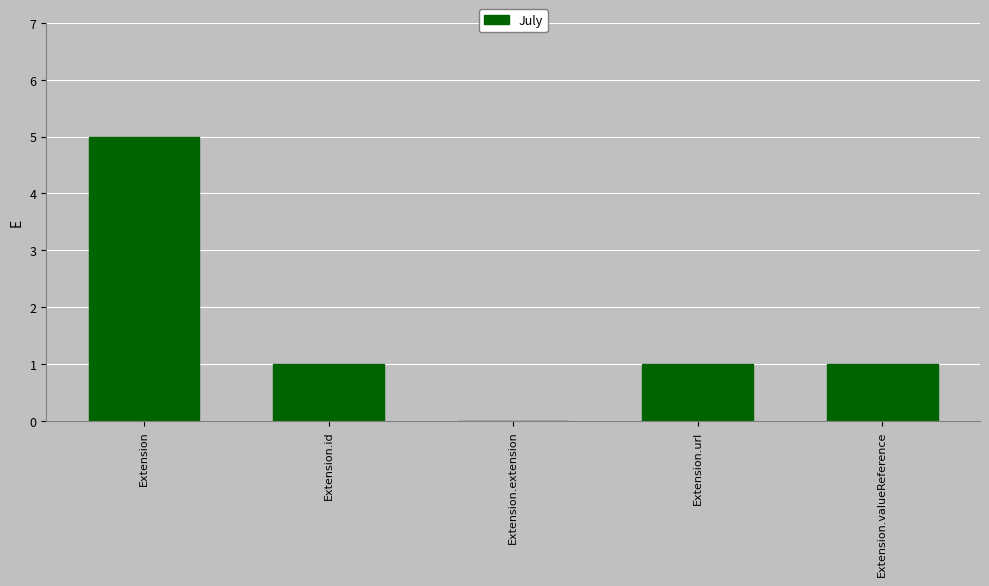

What is the sum of the values at Extension and Extension.id?

6